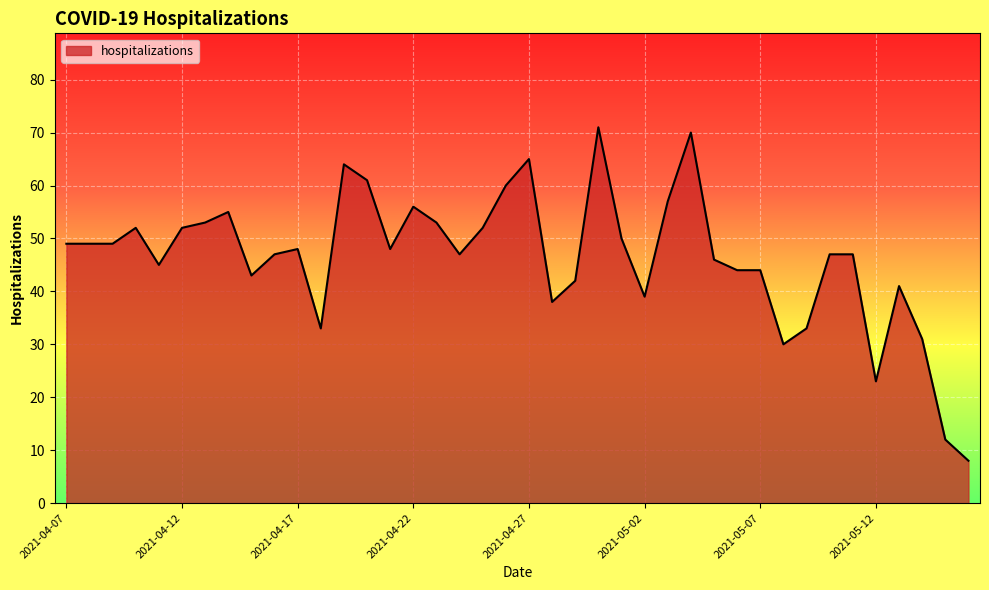

What is the difference between the maximum and minimum values?

63